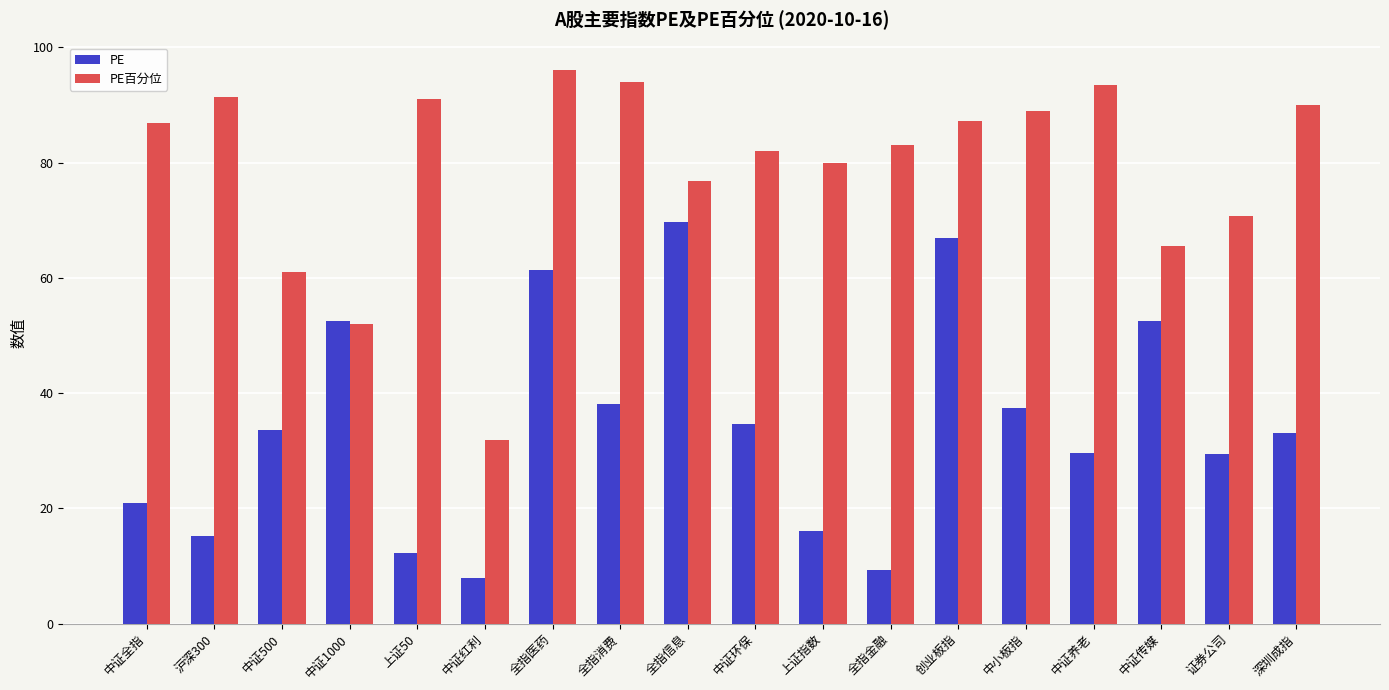

What is the total value across all series at 全指金融?

92.3